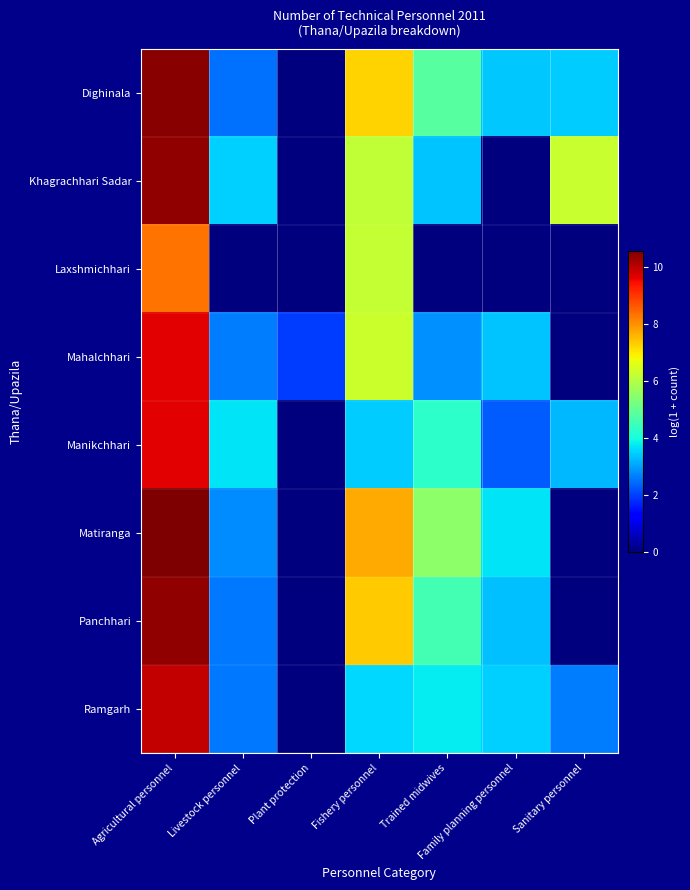

List the series in order of their peak value, lowest first.

Laxshmichhari, Manikchhari, Mahalchhari, Ramgarh, Panchhari, Khagrachhari Sadar, Dighinala, Matiranga